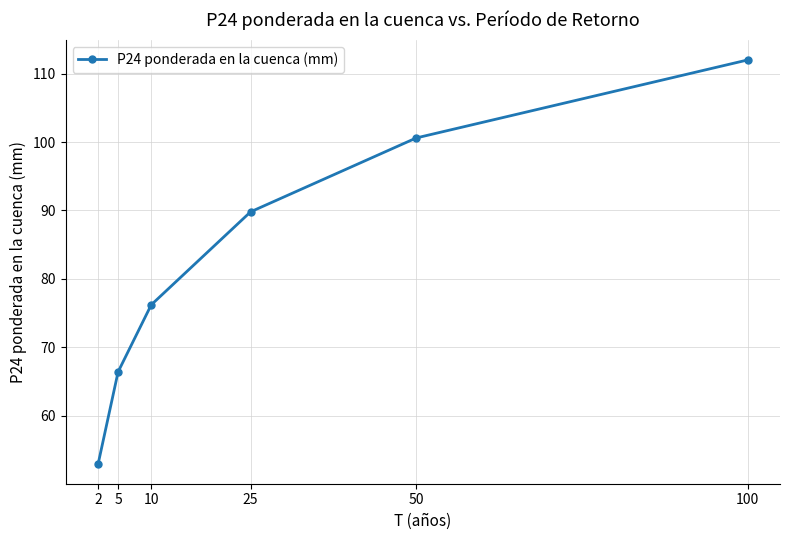

List the labels in order of value, largest first.

100, 50, 25, 10, 5, 2